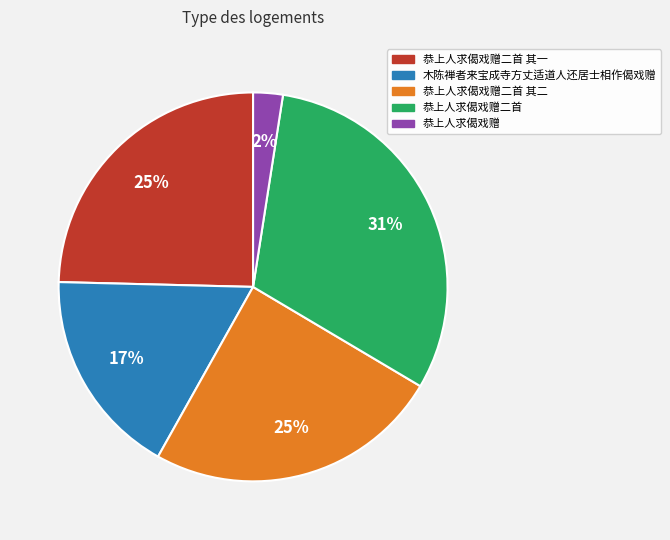

Which category has the smallest portion of the pie?

恭上人求偈戏赠